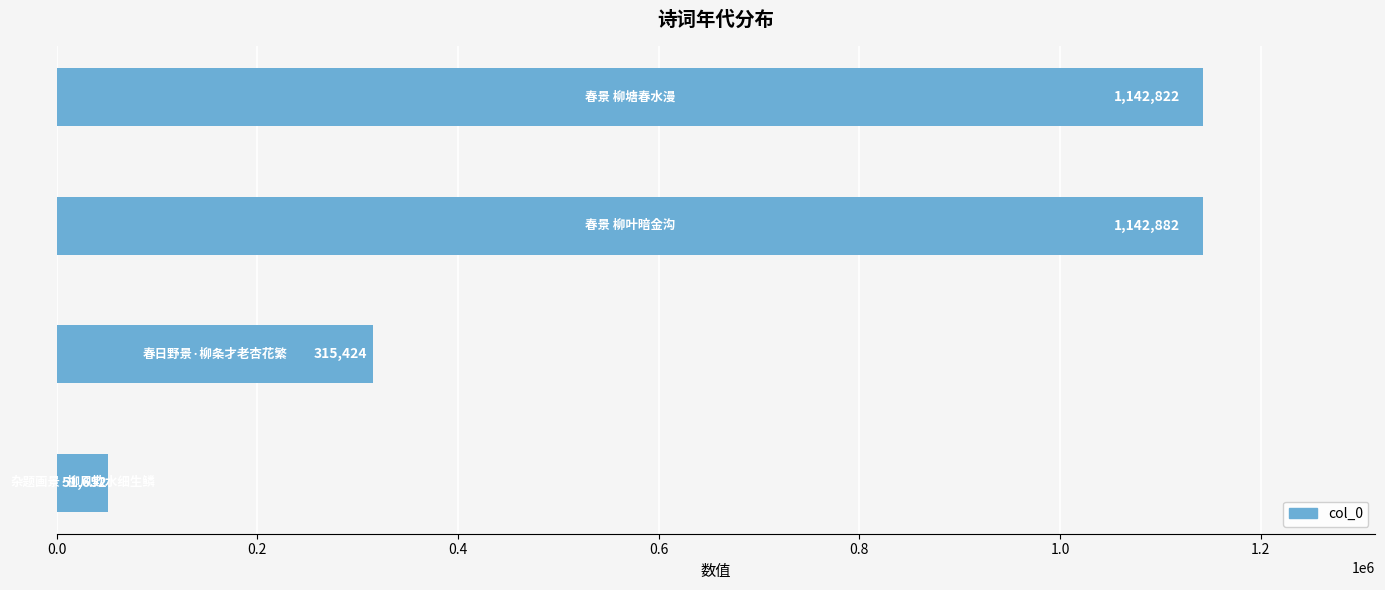

What is the greatest value displayed?

1142882